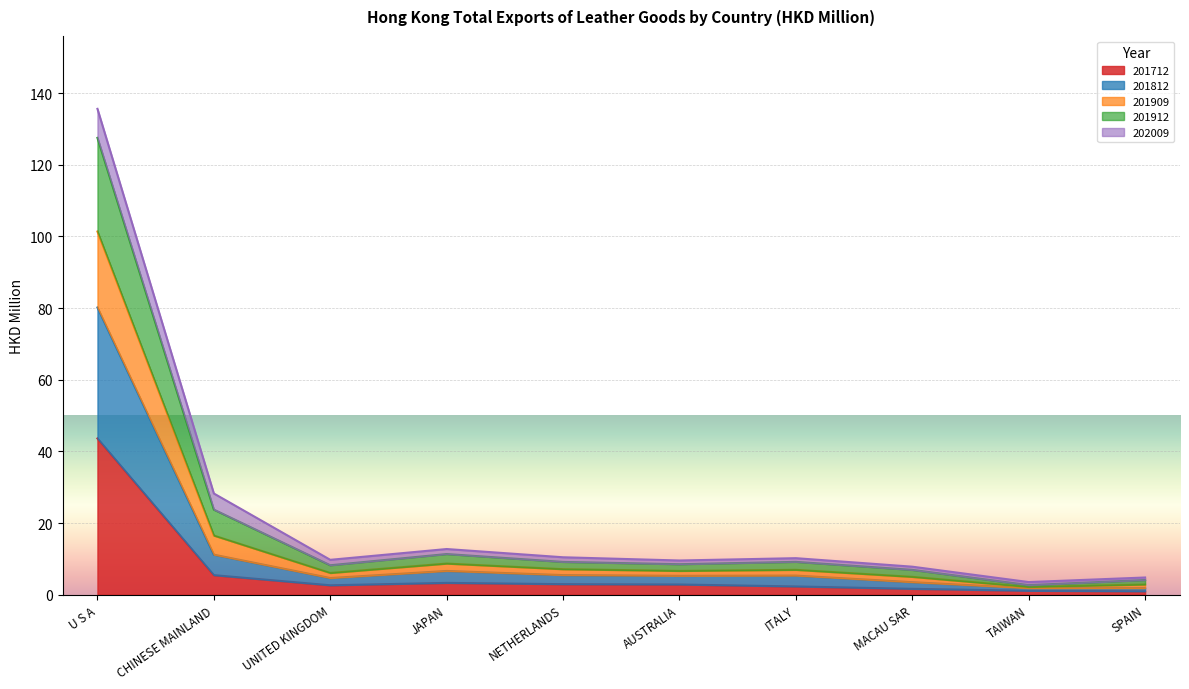

Rank the categories by 201712 value from highest to lowest.

U S A, CHINESE MAINLAND, JAPAN, NETHERLANDS, AUSTRALIA, UNITED KINGDOM, ITALY, MACAU SAR, TAIWAN, SPAIN